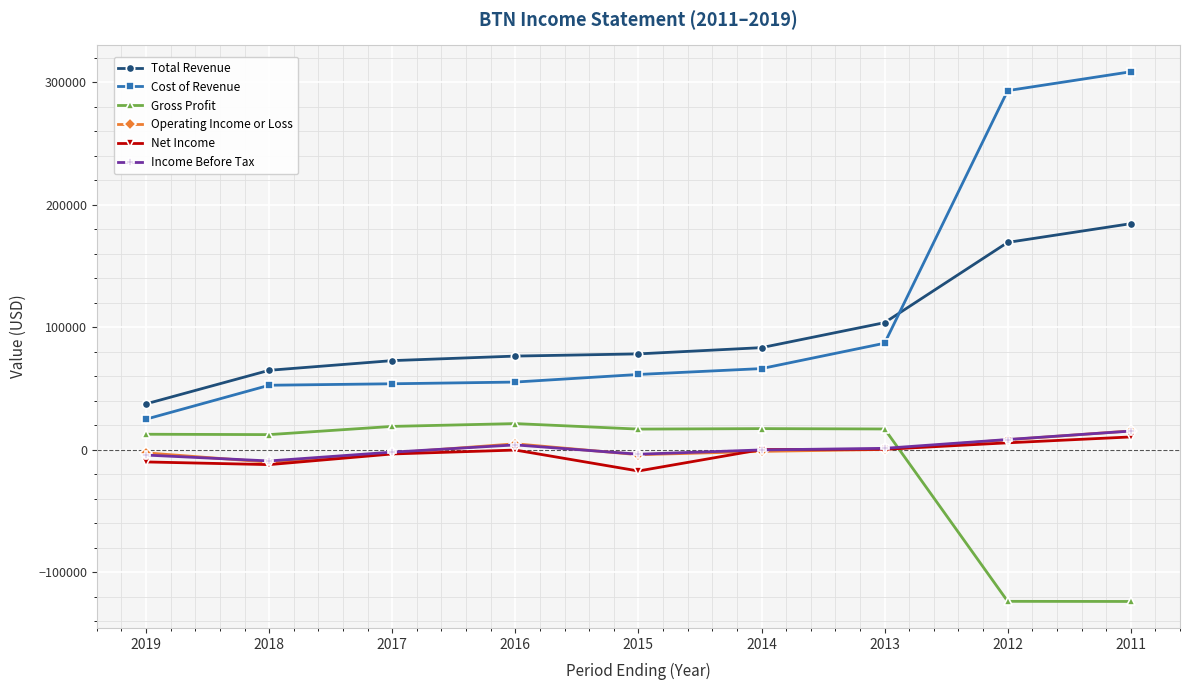

What is the value of the Gross Profit point at the 9th from the left?

-124000